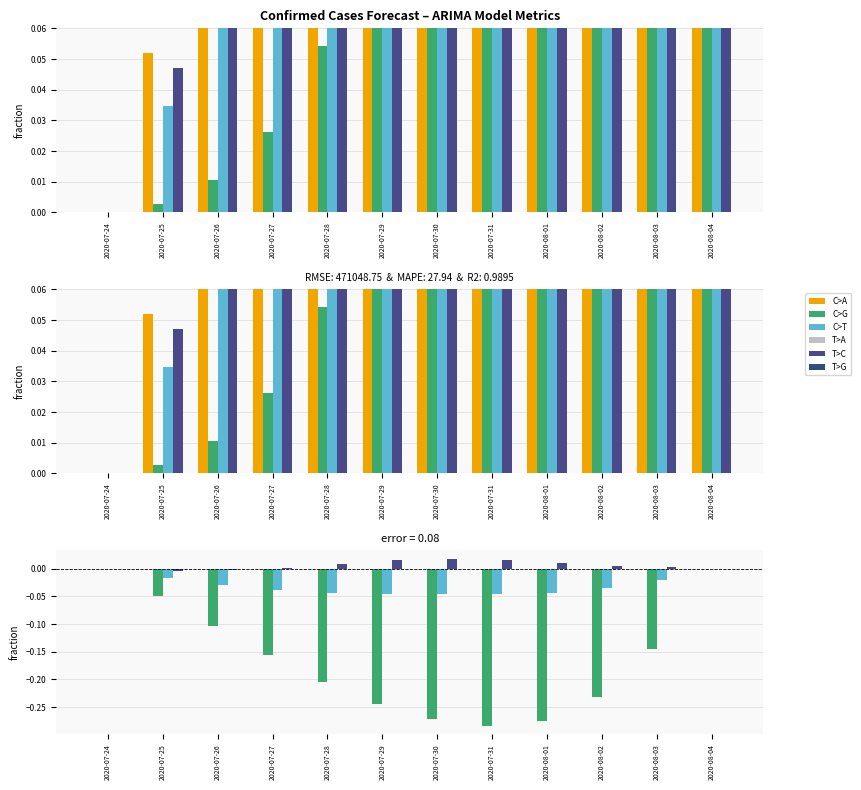

At which label is MSE closest to 0?

2020-07-24